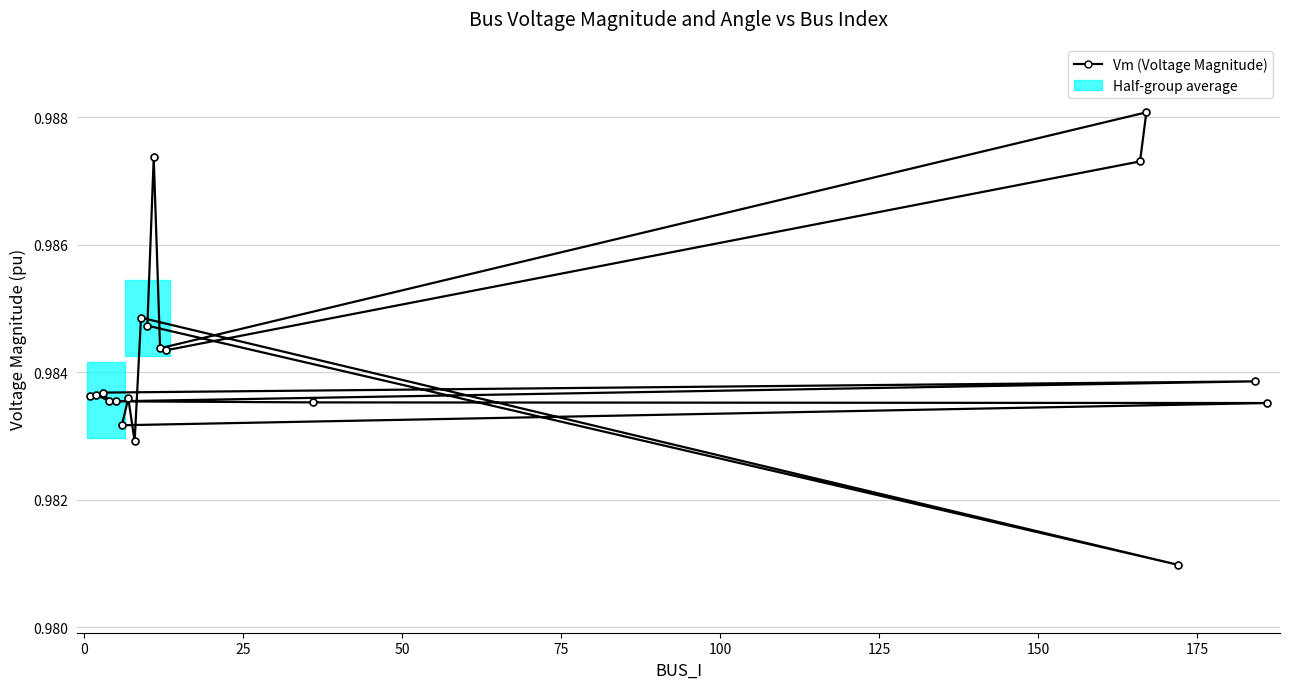

What is the sum of all values?

18.7